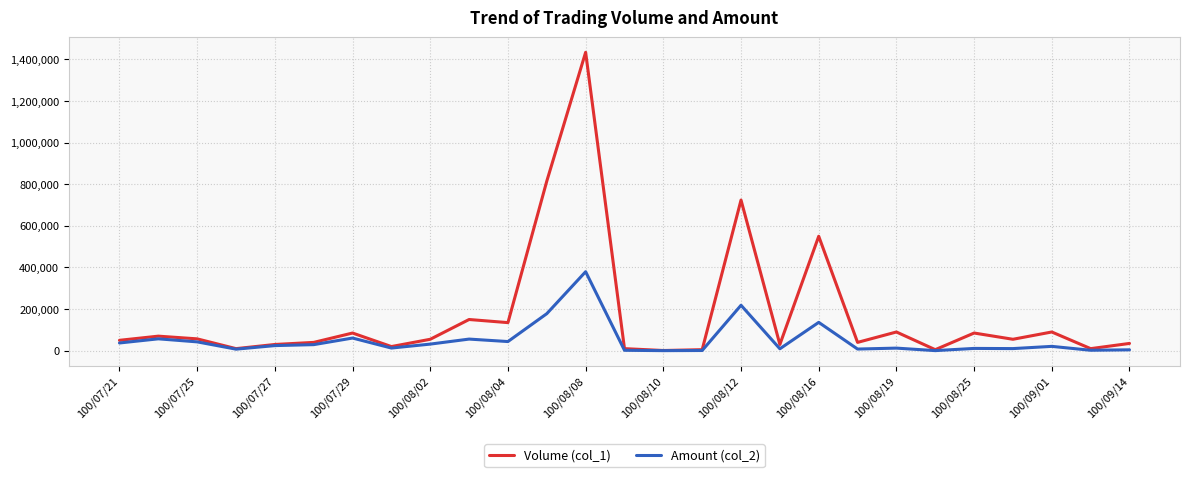

How many lines are shown in the chart?

2